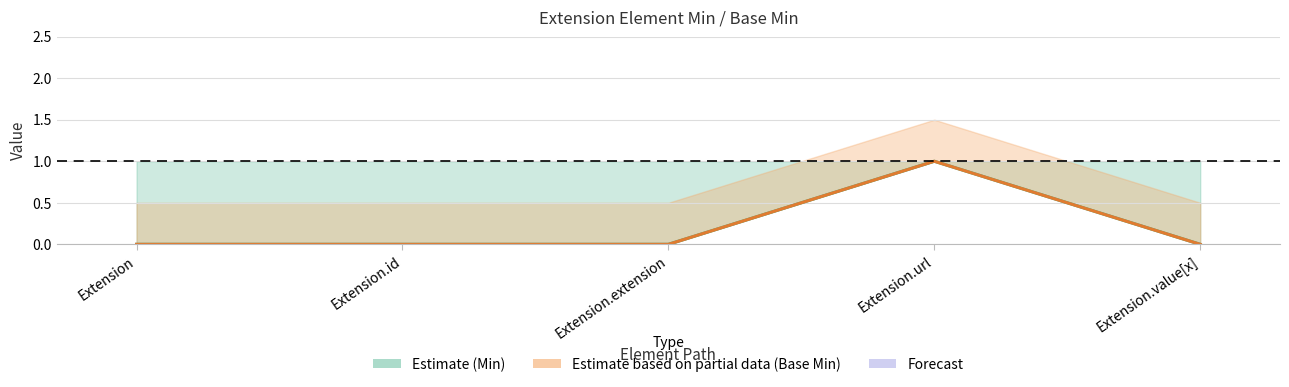

Between Extension and Extension.url, which is larger?

Extension.url